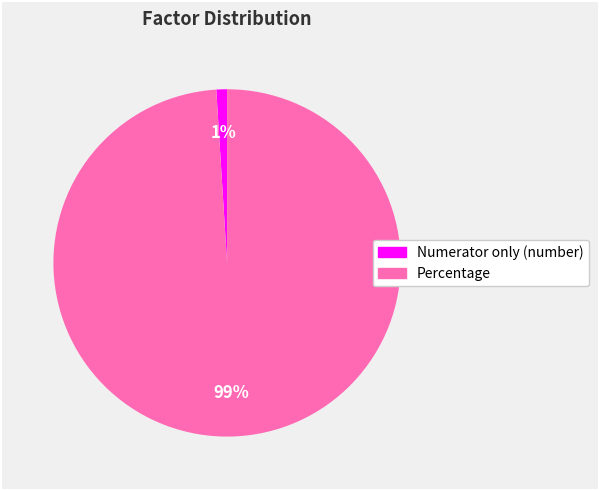

To the nearest percent, what is the average slice percentage?

50%